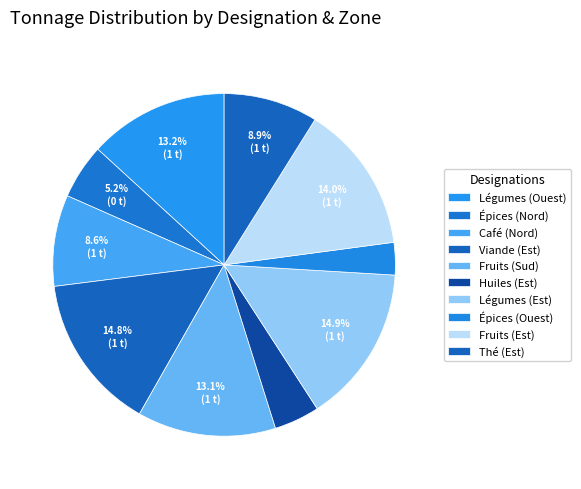

To the nearest percent, what is the combined percentage of Fruits (Est) and Café (Nord)?

23%